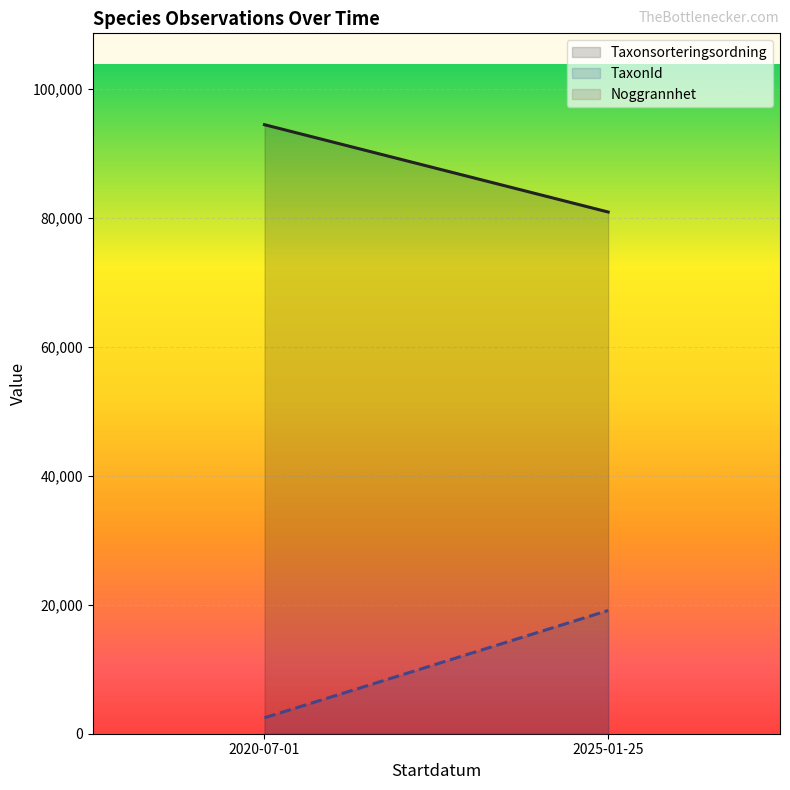

At 2025-01-25, list the series in order from smallest to largest.

Noggrannhet, TaxonId, Taxonsorteringsordning